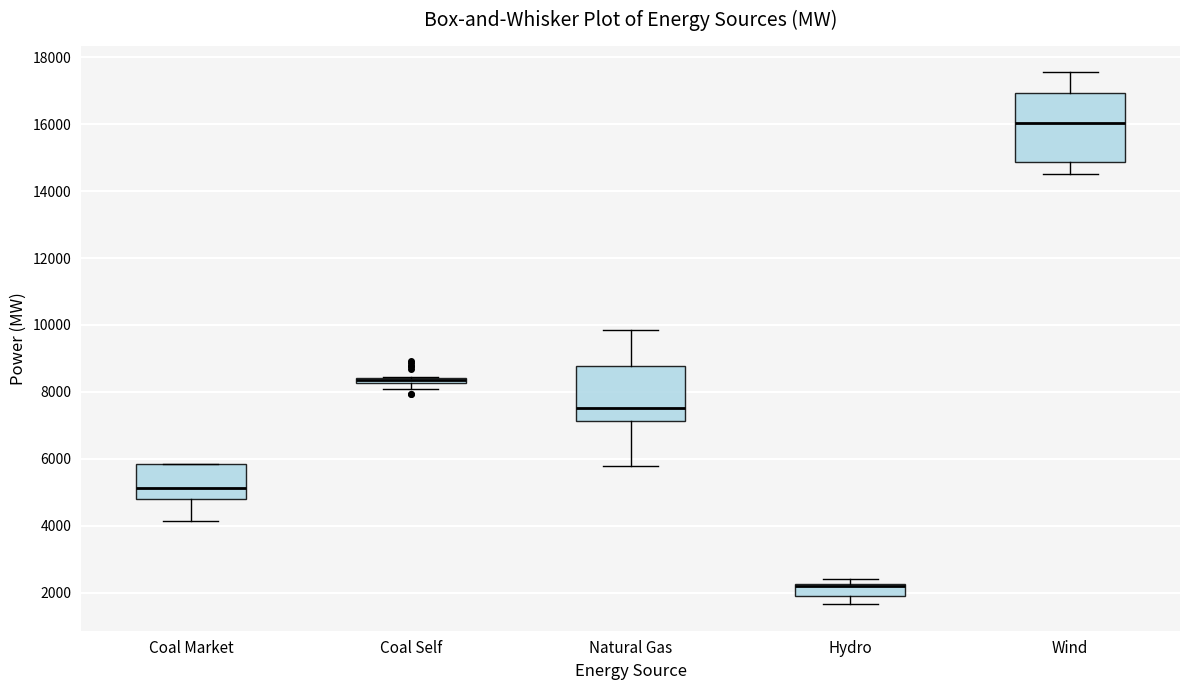

Where is the lower edge of the box for Coal Self on the y-axis? The values are not printed on the chart, so give them approximately, as read against the axis.

8200